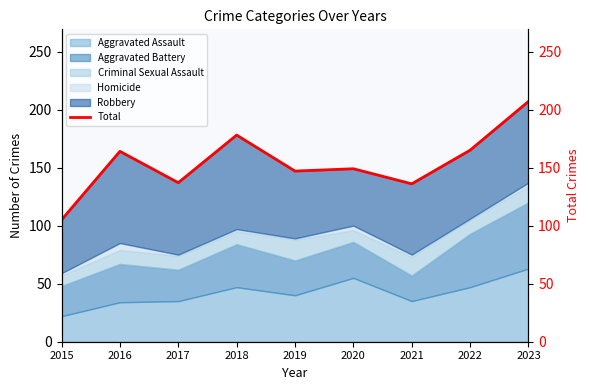

Is it true that the value at 2022 is 227?

False